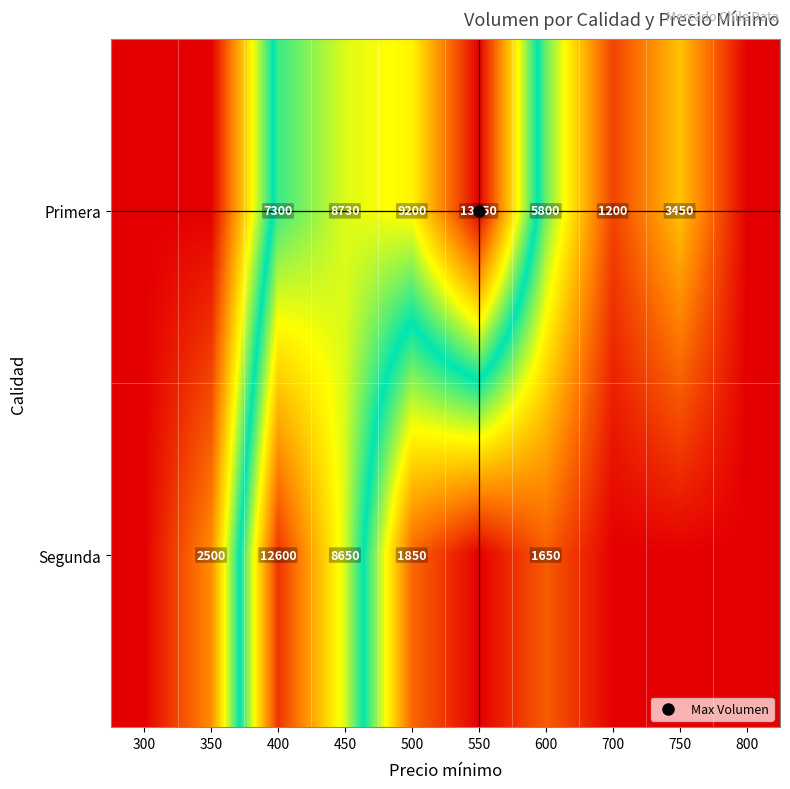

What is the sum of the Primera values at 600 and 450?

14530